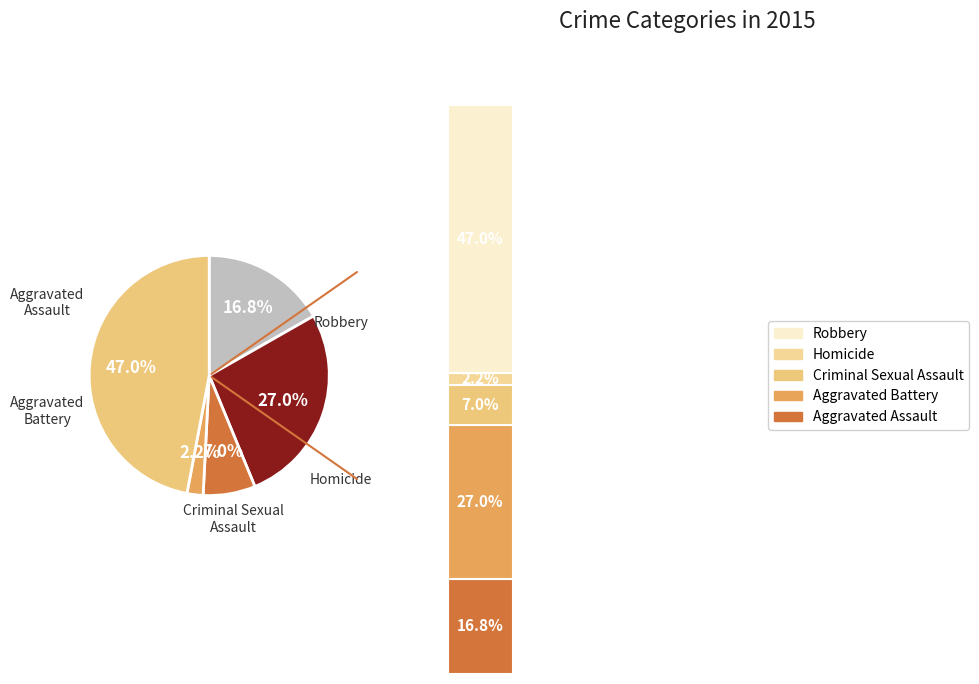

Is there any slice that represents more than half of the pie?

No